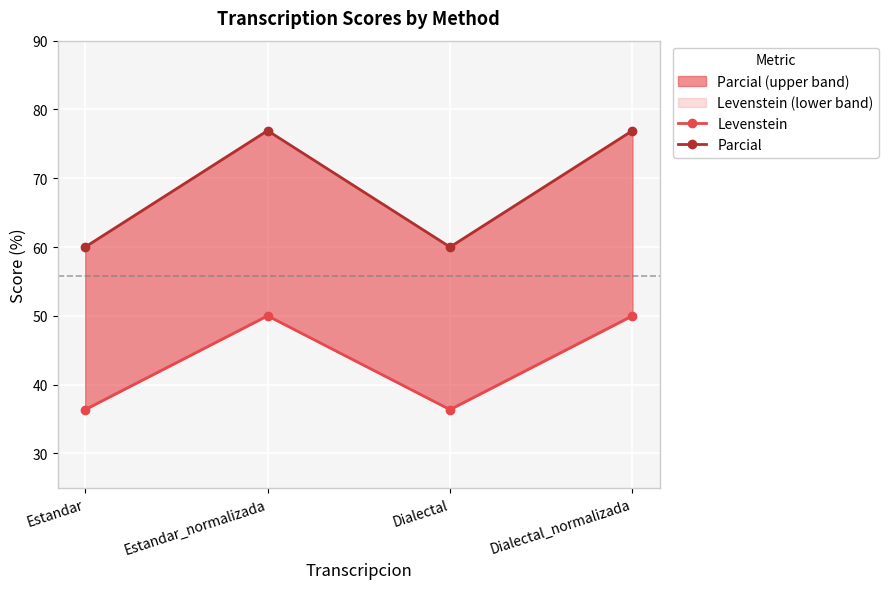

What is the minimum value shown in the chart?

36.4